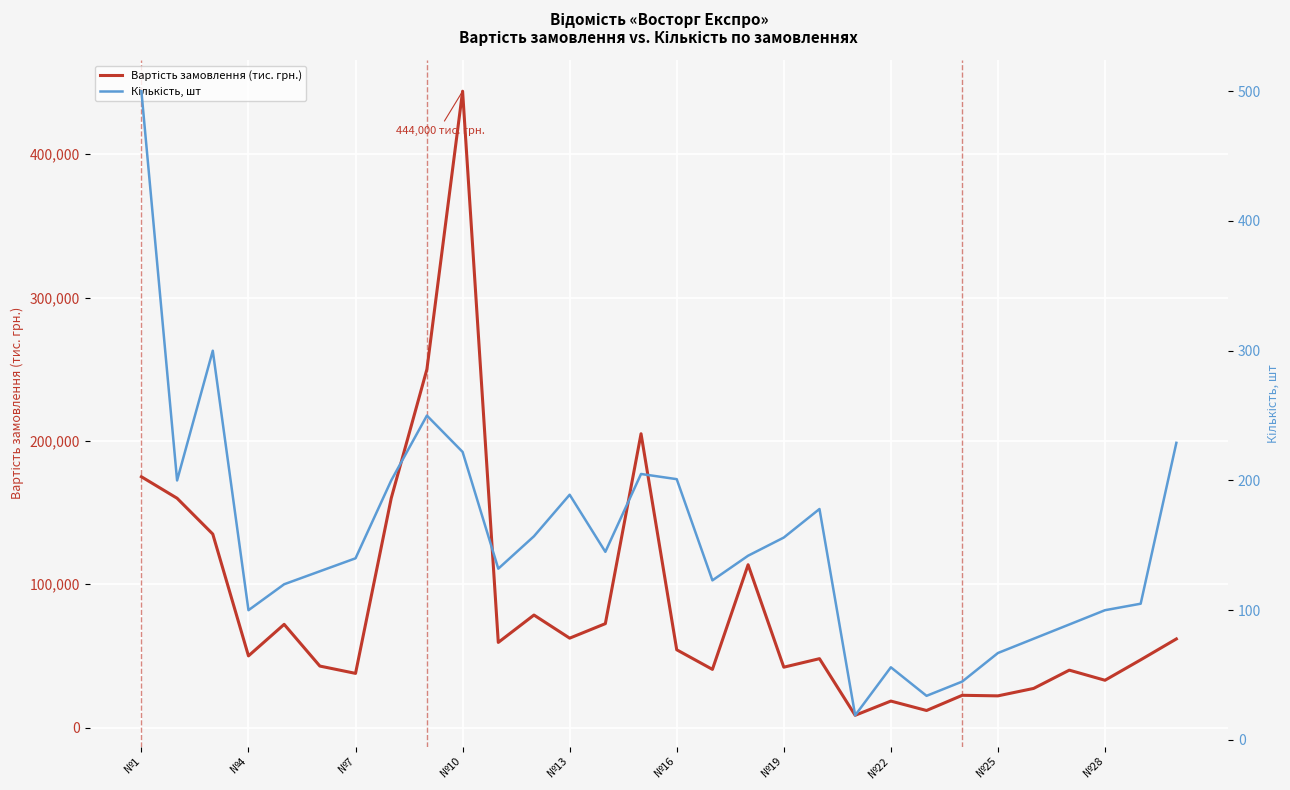

True or false: Вартість замовлення (тис. грн.) has a value of 71352 at №19.

False